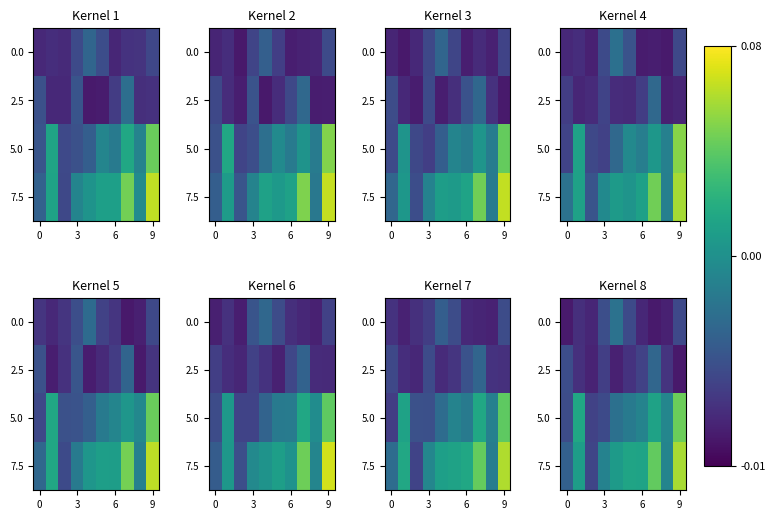

What is the difference between the row_3 values at 9 and 8?

0.1